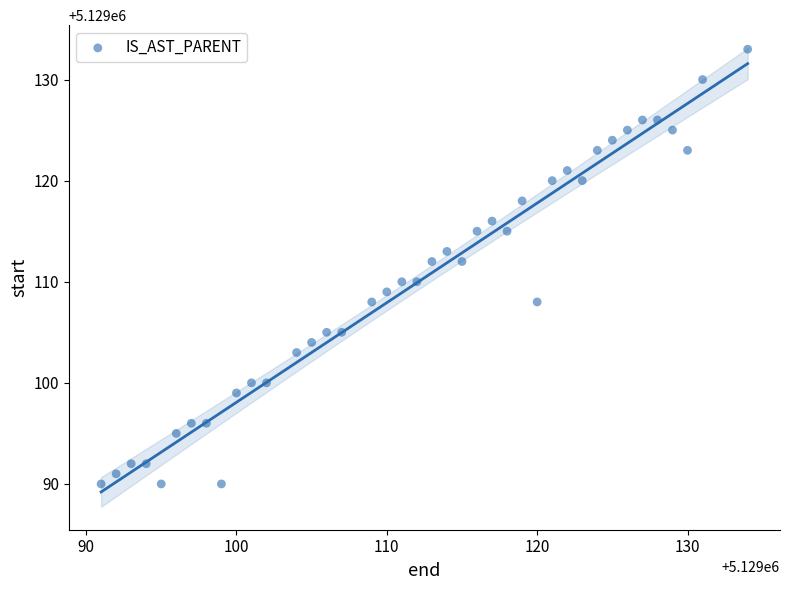

What is the range of Y values (max minus min)?

43